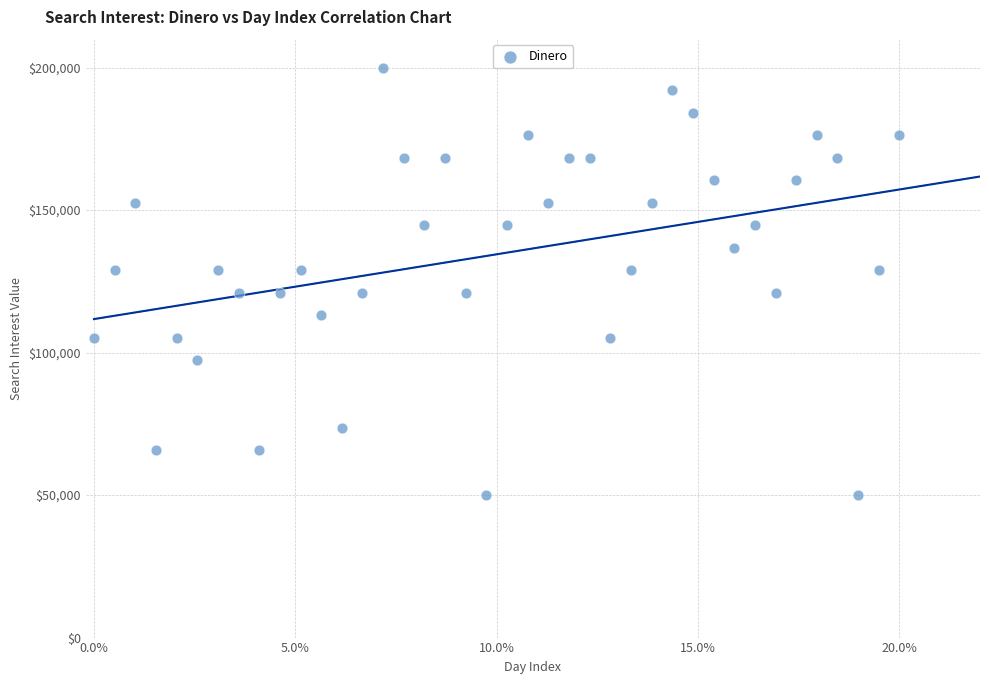

What is the range of Y values (max minus min)?

150000.0